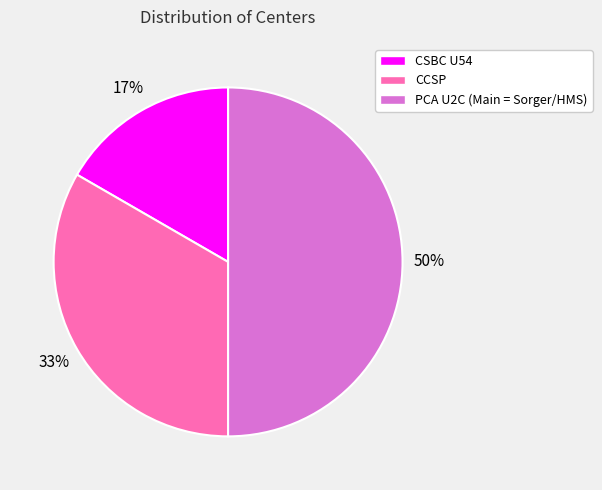

Which category has the biggest portion of the pie?

PCA U2C (Main = Sorger/HMS)